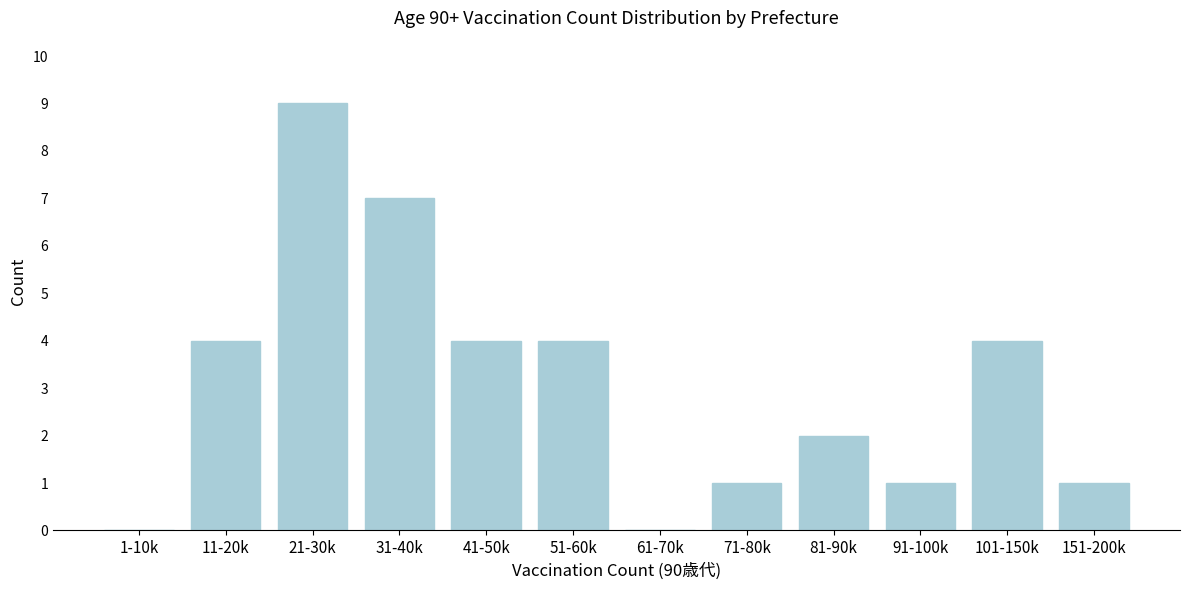

Reading left to right, transcribe all the data shown in this chart.

1-10k=0	11-20k=4	21-30k=9	31-40k=7	41-50k=4	51-60k=4	61-70k=0	71-80k=1	81-90k=2	91-100k=1	101-150k=4	151-200k=1